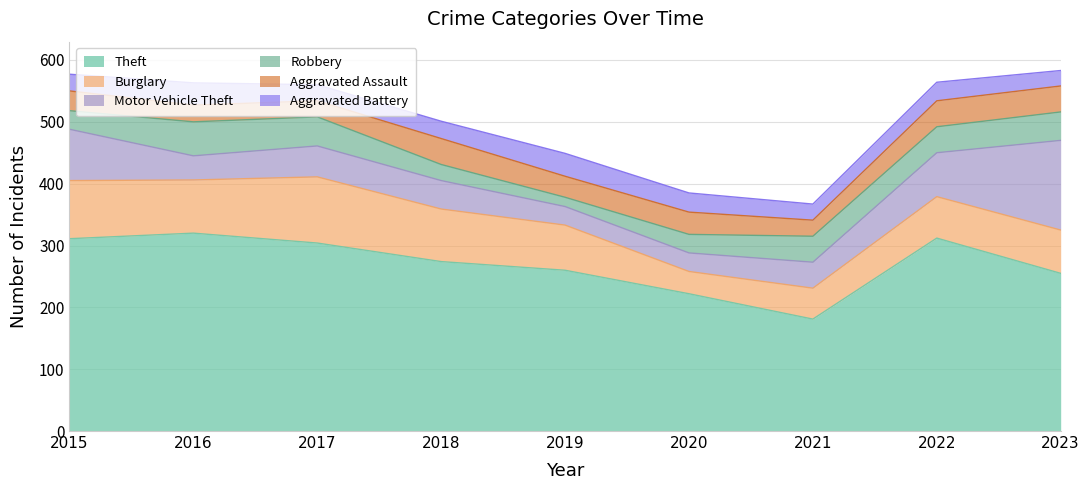

Reading left to right, transcribe all the data shown in this chart.

Theft: 2015=311	2016=320	2017=304	2018=274	2019=260	2020=222	2021=181	2022=312	2023=255
Burglary: 2015=94	2016=86	2017=107	2018=85	2019=73	2020=36	2021=50	2022=67	2023=70
Motor Vehicle Theft: 2015=83	2016=39	2017=50	2018=46	2019=30	2020=30	2021=42	2022=71	2023=145
Robbery: 2015=30	2016=55	2017=47	2018=26	2019=15	2020=30	2021=42	2022=42	2023=46
Aggravated Assault: 2015=32	2016=27	2017=26	2018=42	2019=34	2020=36	2021=26	2022=42	2023=42
Aggravated Battery: 2015=27	2016=36	2017=26	2018=28	2019=37	2020=31	2021=26	2022=30	2023=25